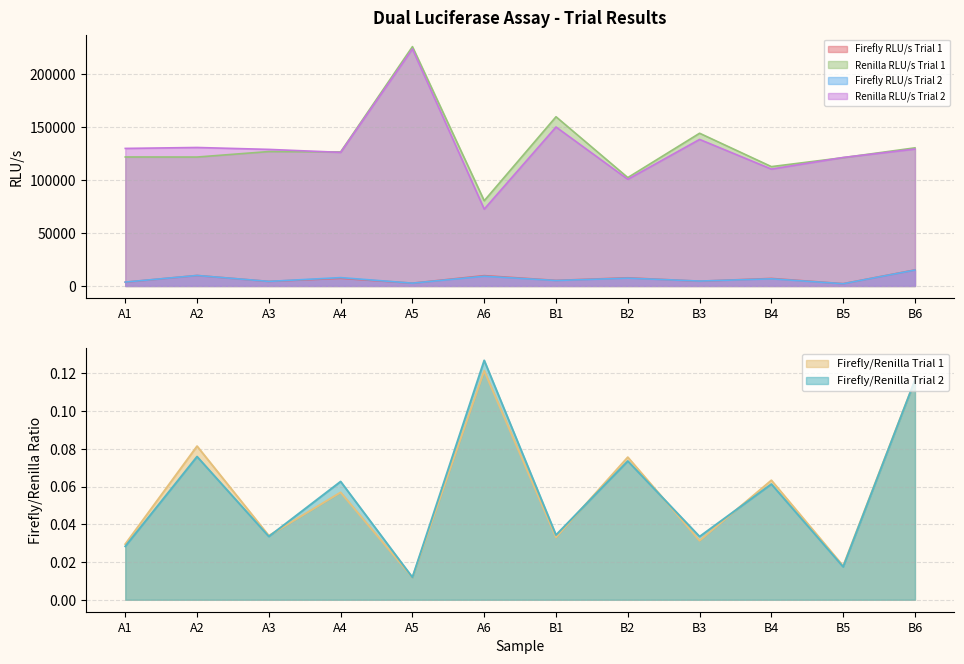

What is the average value of the Renilla RLU/s Trial 2 series?

129964